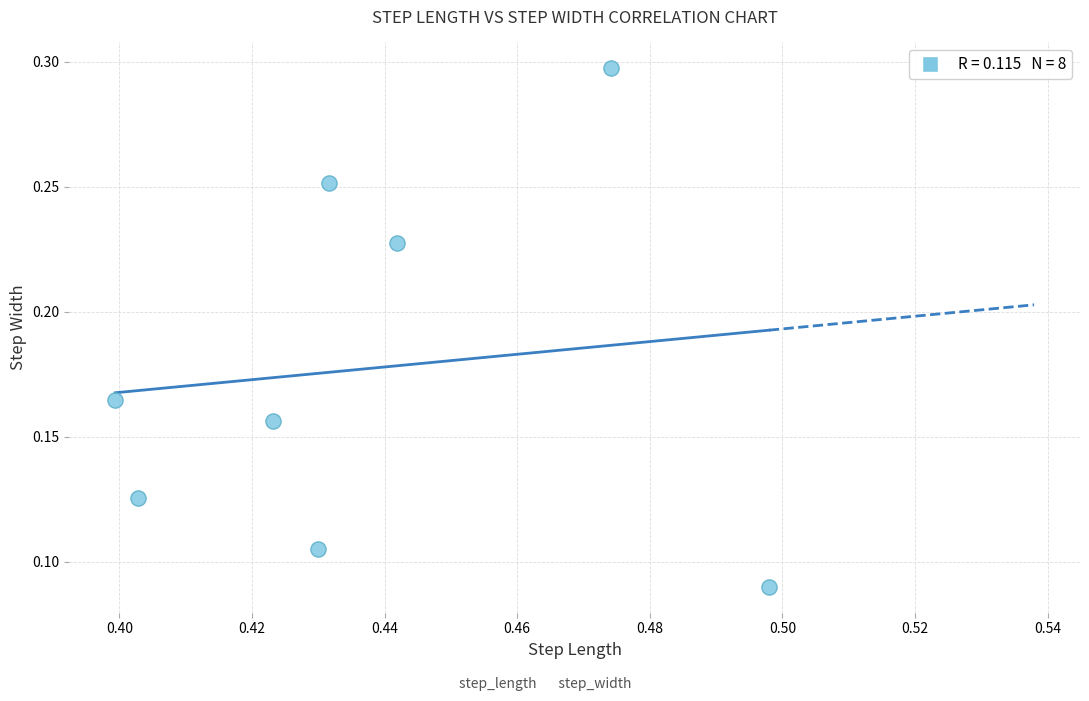

What is the average X value?

0.4